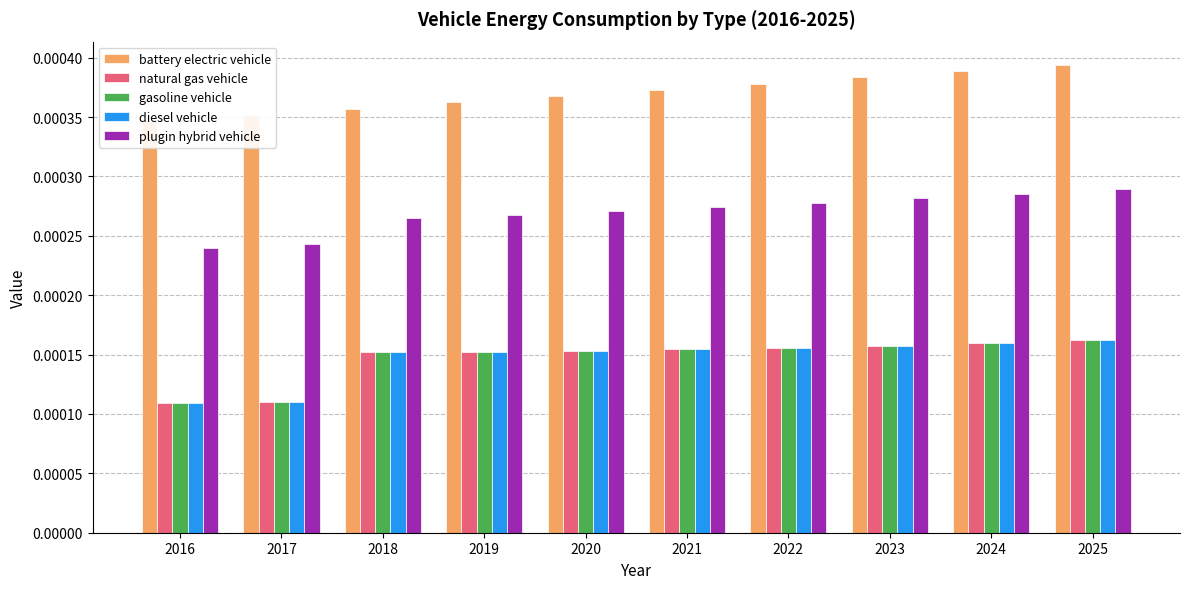

How many bars are there in each group?

5